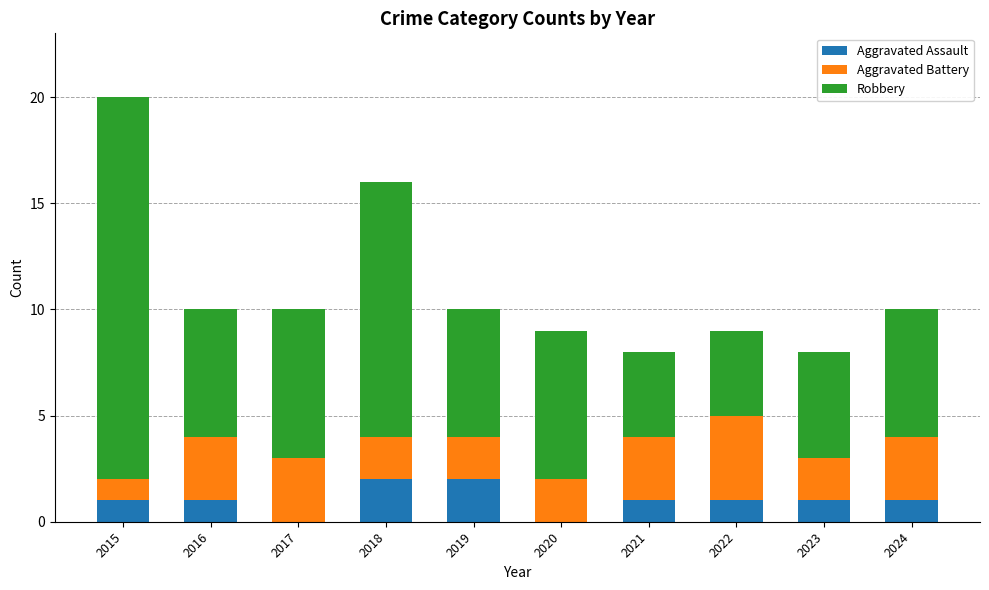

Is it true that Aggravated Assault equals 2 at 2018?

True